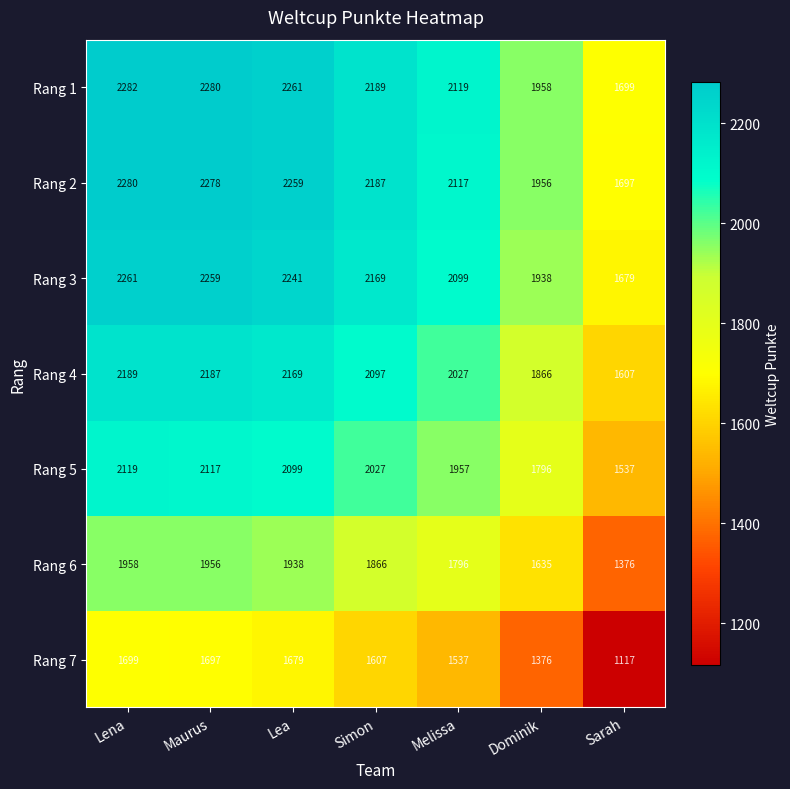

List the series in order of their peak value, lowest first.

Rang 7, Rang 6, Rang 5, Rang 4, Rang 3, Rang 2, Rang 1